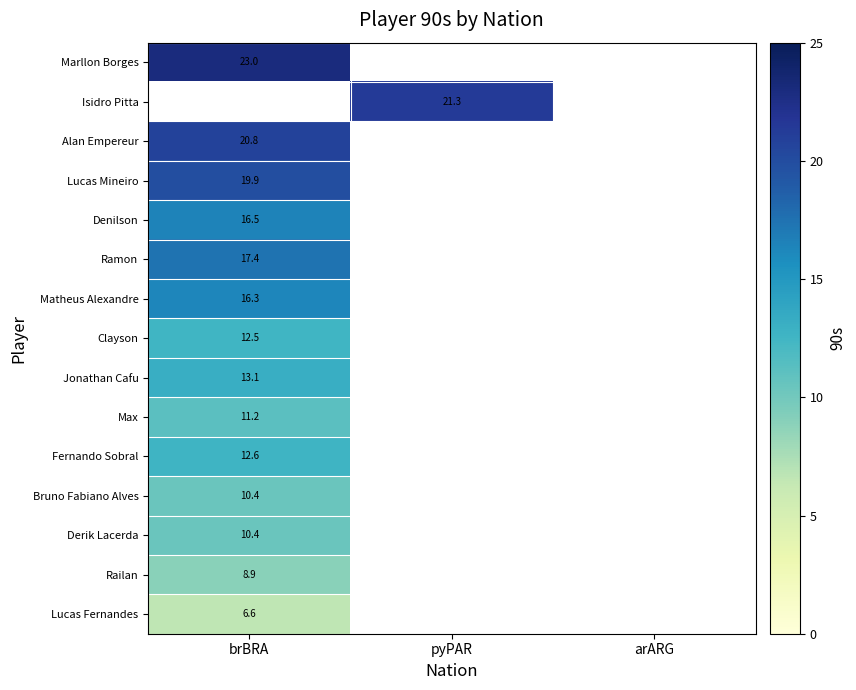

Is the value of Marllon Borges at brBRA greater than the value of Clayson at brBRA?

Yes